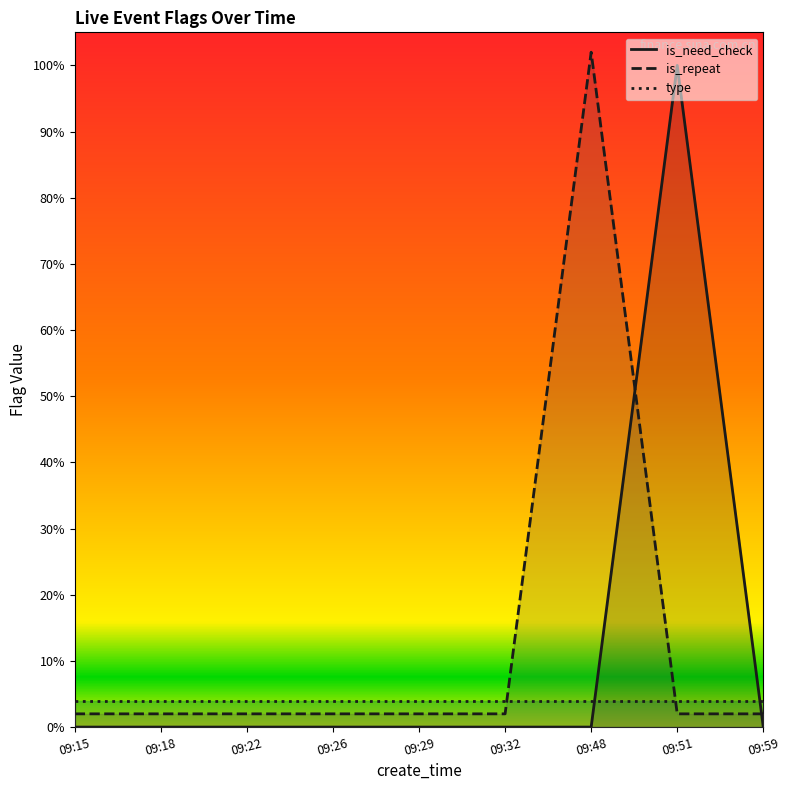

Count the is_need_check values in the range 0 to 1.

9